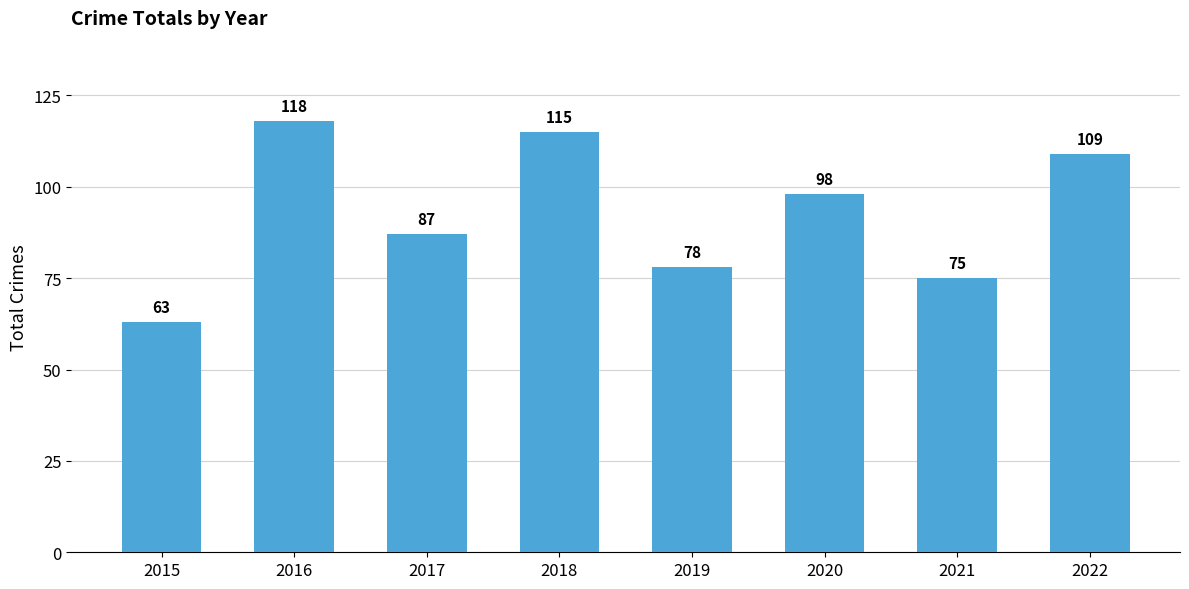

At which label is the value closest to 90?

2017